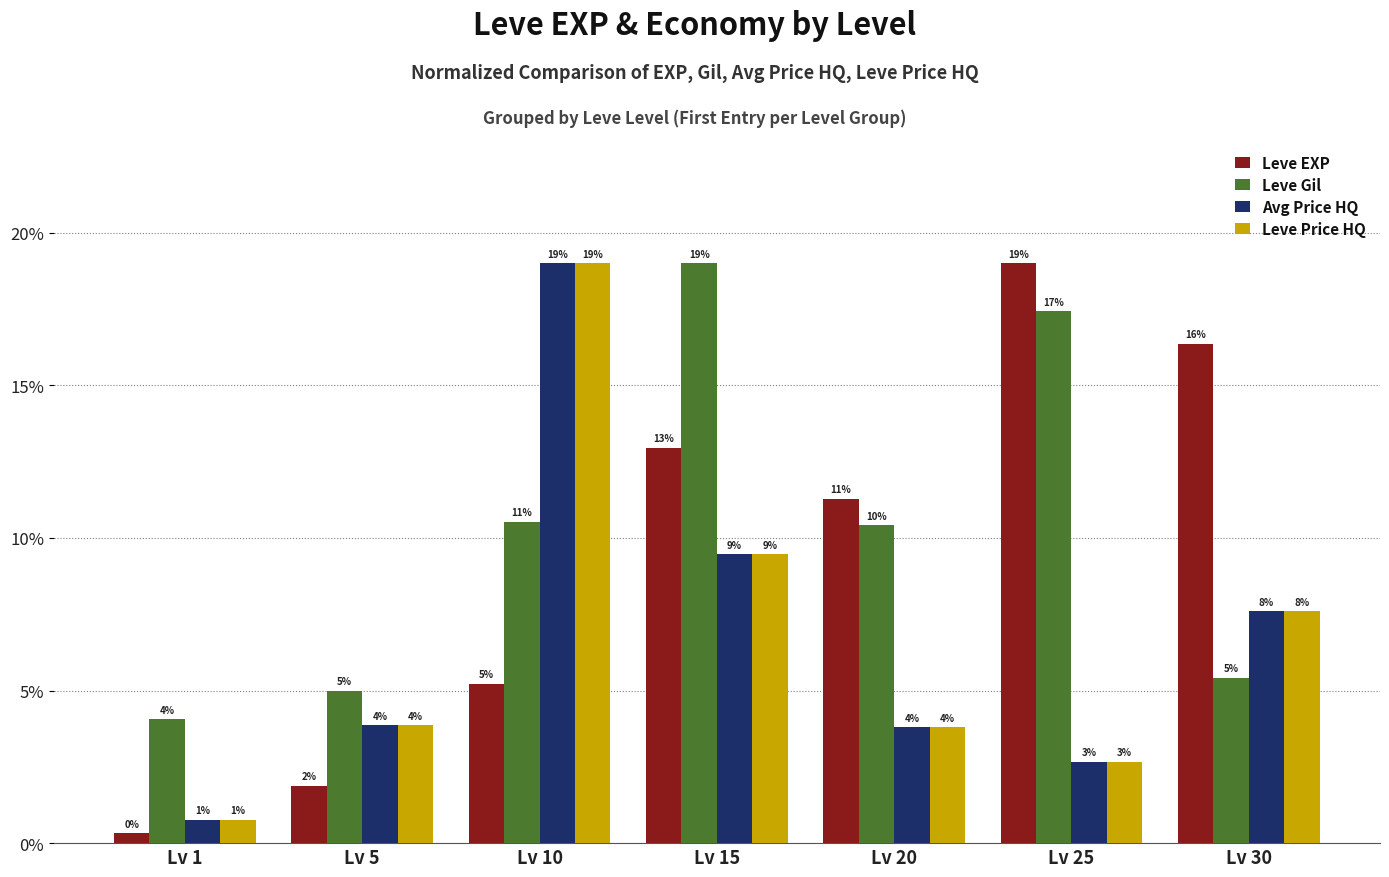

How many bars are there in each group?

4